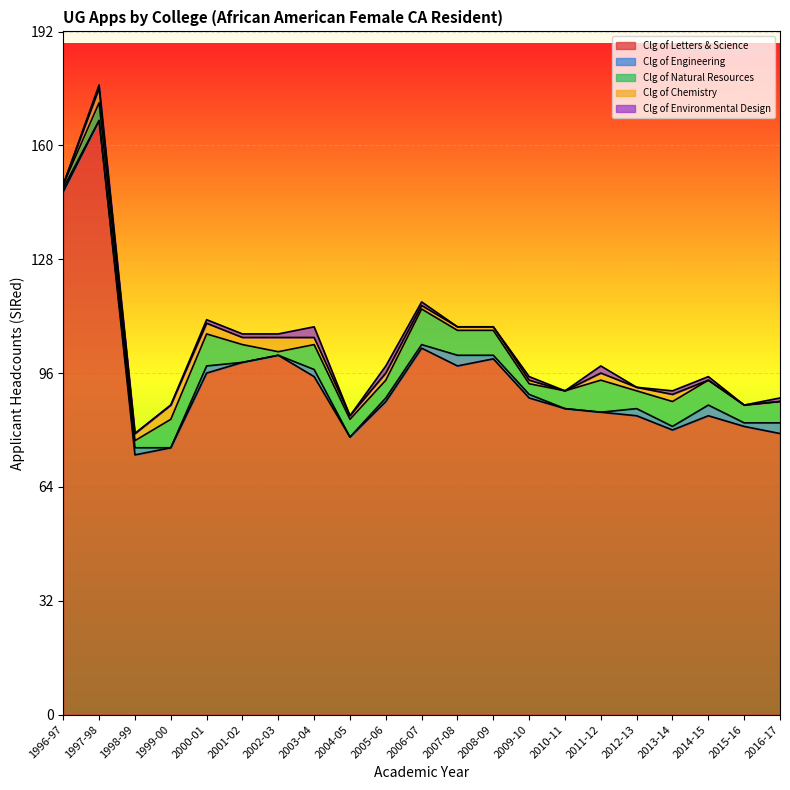

What is the highest value of the Clg of Natural Resources series?

10